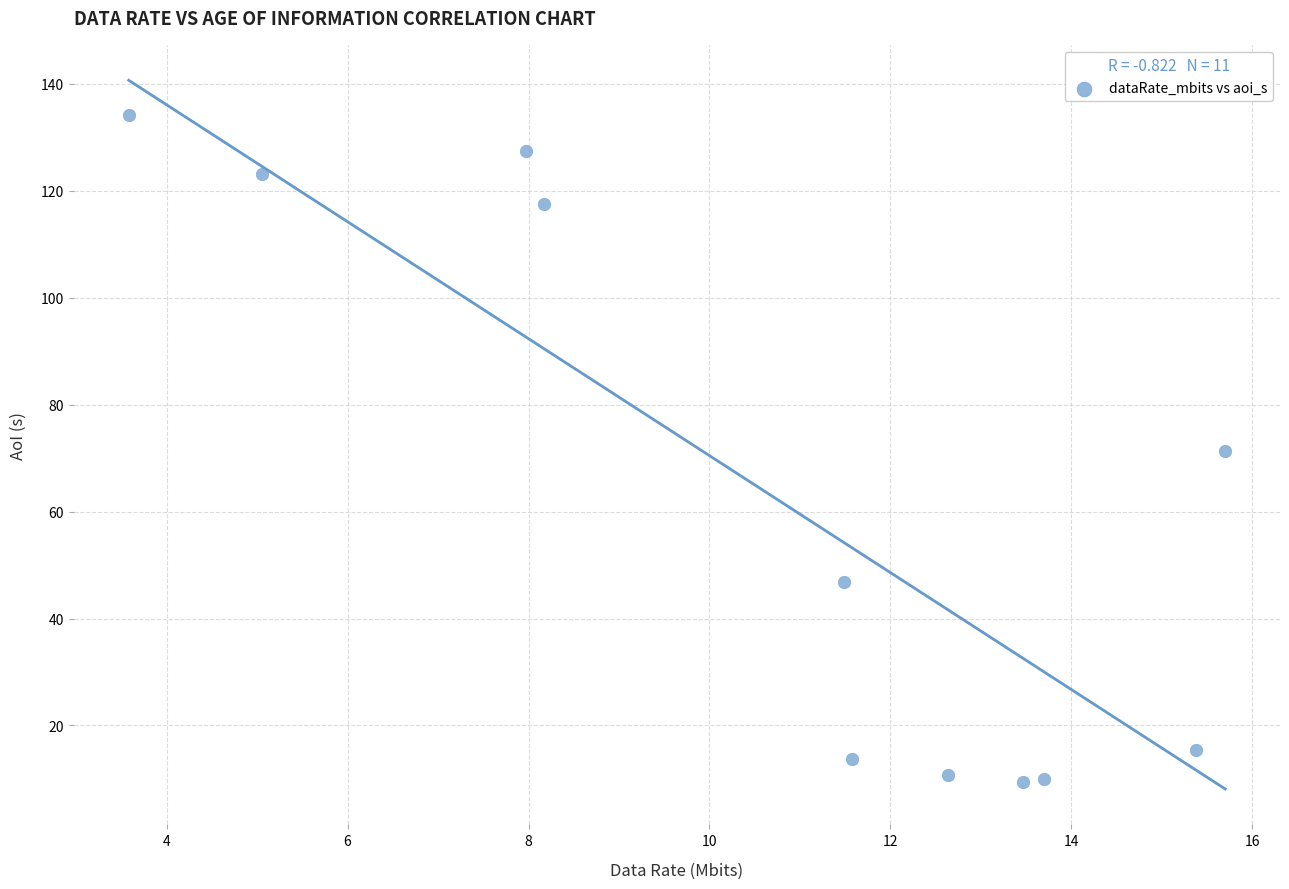

What is the range of Y values (max minus min)?

124.7